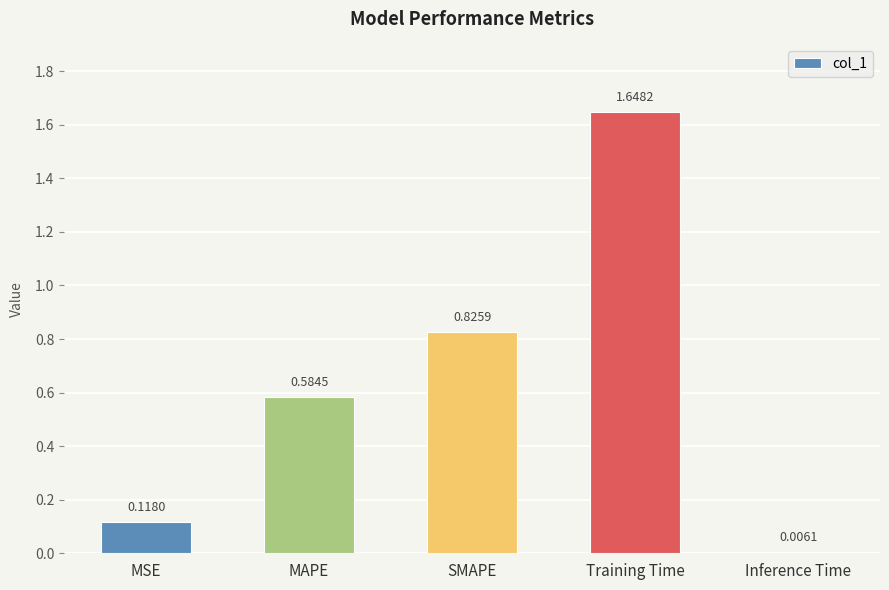

How many bars are there in total?

5